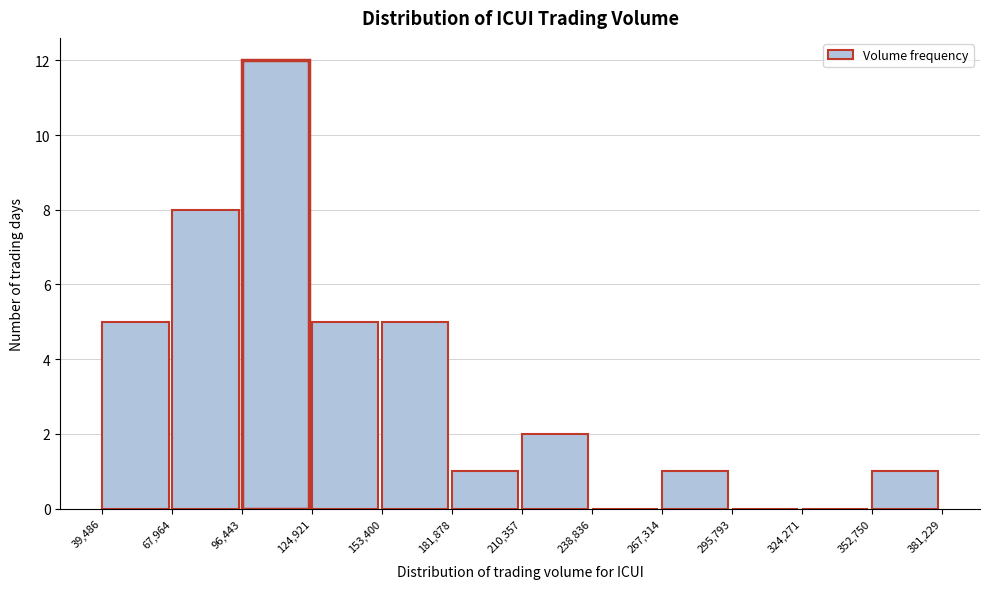

Which range on the x-axis has the tallest bar?

96,443 to 124,921